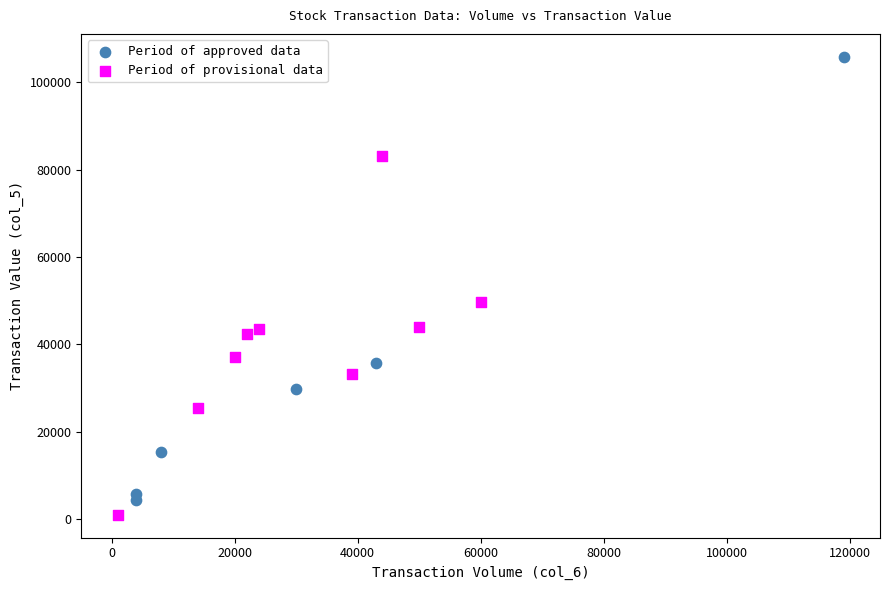

Which series reaches the maximum Y coordinate?

Period of approved data